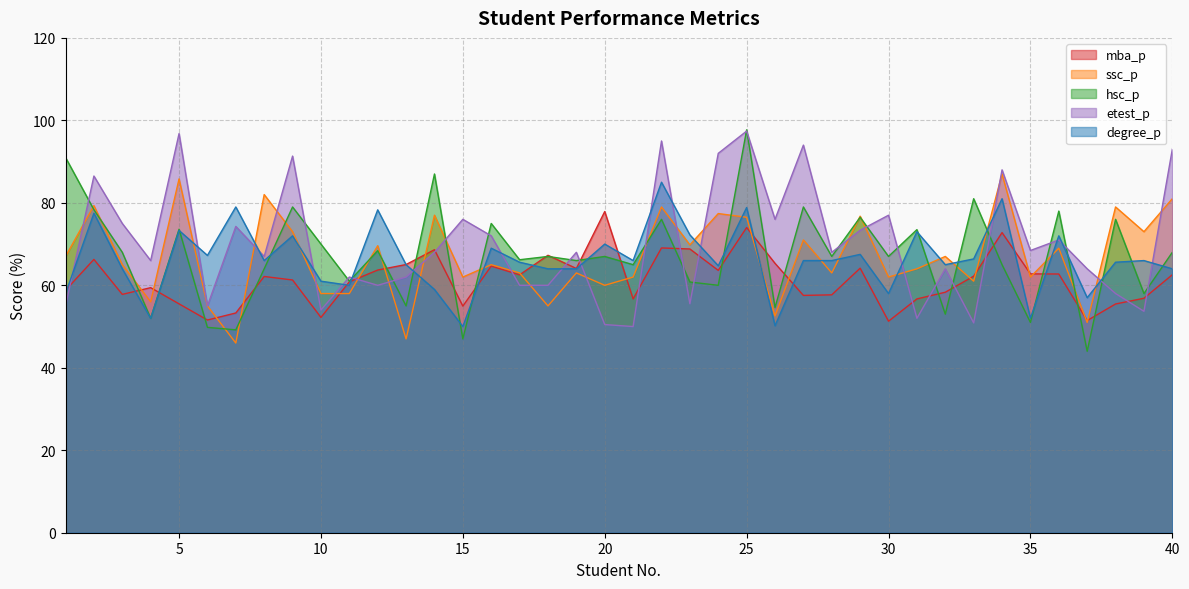

Reading left to right, what are all the values shown in this chart?

mba_p: 58.8	66.3	57.8	59.4	55.5	51.6	53.3	62.1	61.3	52.2	60.9	63.7	65.0	68.6	55.0	64.7	62.5	67.3	64.1	77.9	56.7	69.1	68.8	63.6	74.0	65.3	57.5	57.7	64.2	51.3	56.7	58.3	62.2	72.8	62.8	62.7	51.5	55.5	56.9	62.6
ssc_p: 67.0	79.3	65.0	56.0	85.8	55.0	46.0	82.0	73.0	58.0	58.0	69.6	47.0	77.0	62.0	65.0	63.0	55.0	63.0	60.0	62.0	79.0	69.8	77.4	76.5	52.6	71.0	63.0	76.8	62.0	64.0	67.0	61.0	87.0	62.0	69.0	51.0	79.0	73.0	81.0
hsc_p: 91.0	78.3	68.0	52.0	73.6	49.8	49.2	64.0	79.0	70.0	61.0	68.4	55.0	87.0	47.0	75.0	66.2	67.0	66.0	67.0	65.0	76.0	60.8	60.0	97.7	54.6	79.0	67.0	76.5	67.0	73.5	53.0	81.0	65.0	51.0	78.0	44.0	76.0	58.0	68.0
etest_p: 55.0	86.5	75.0	66.0	96.8	55.0	74.3	67.0	91.3	54.0	62.0	60.0	62.0	68.0	76.0	72.0	60.0	60.0	68.0	50.5	50.0	95.0	55.5	92.0	97.4	76.0	94.0	68.0	73.3	77.0	52.0	64.0	50.9	88.0	68.4	71.0	64.0	58.0	53.7	93.0
degree_p: 58.0	77.5	64.0	52.0	73.3	67.2	79.0	66.0	72.0	61.0	60.0	78.3	65.0	59.0	50.0	69.0	65.6	64.0	64.0	70.0	66.0	85.0	72.2	64.7	78.9	50.2	66.0	66.0	67.5	58.0	73.0	65.0	66.4	81.0	52.0	72.0	57.0	65.6	66.0	64.0